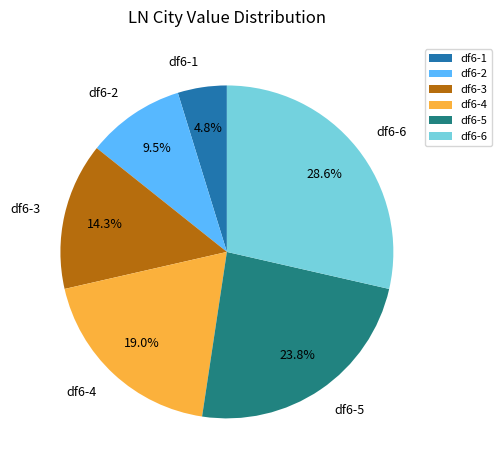

Between df6-1 and df6-4, which is larger?

df6-4